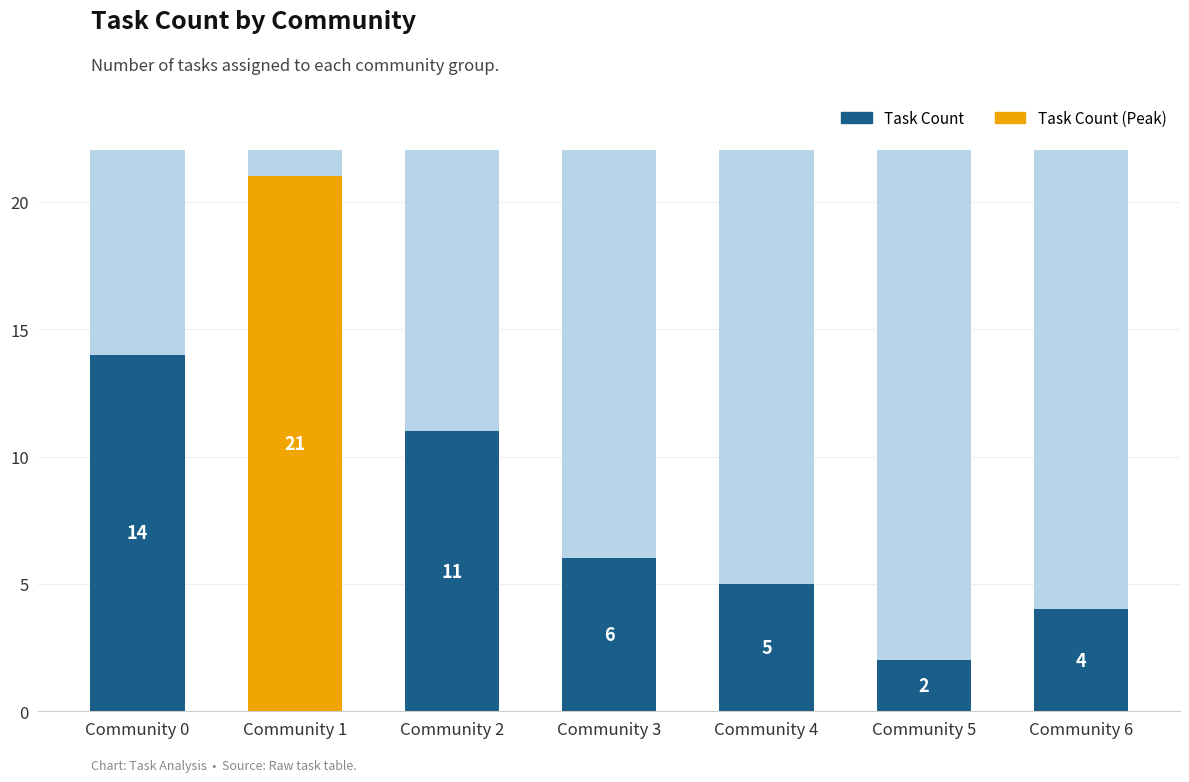

Reading left to right, extract all data points from this chart.

14	21	11	6	5	2	4